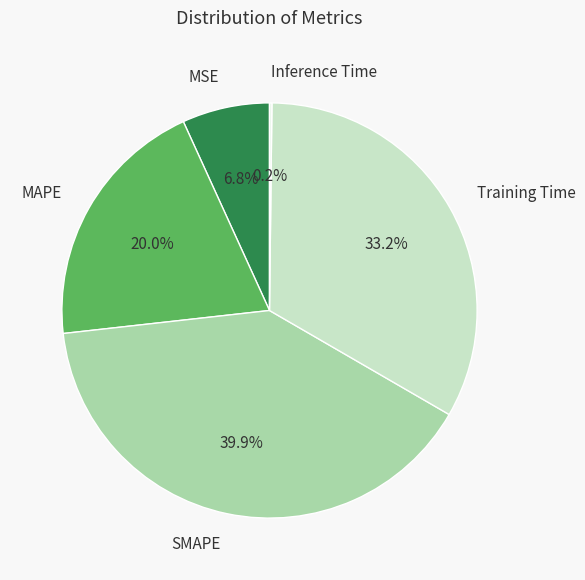

Do Training Time and MSE together represent more than half of the pie?

No